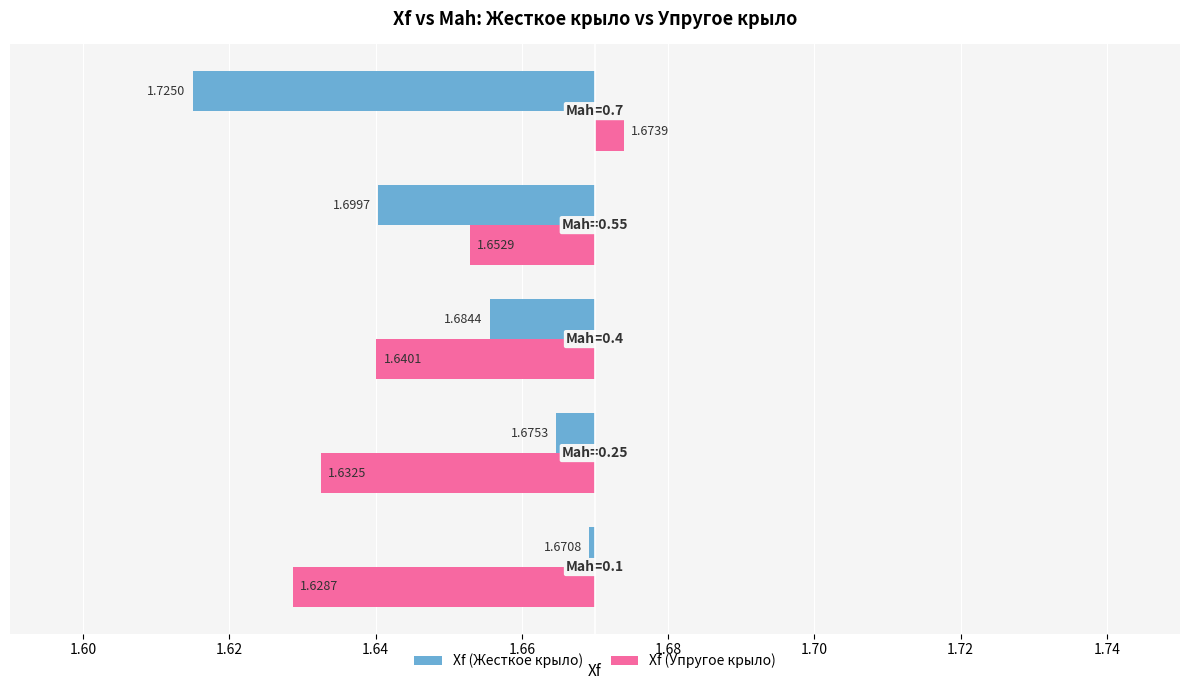

Which series has the largest range (max minus min)?

Xf (Жесткое крыло)